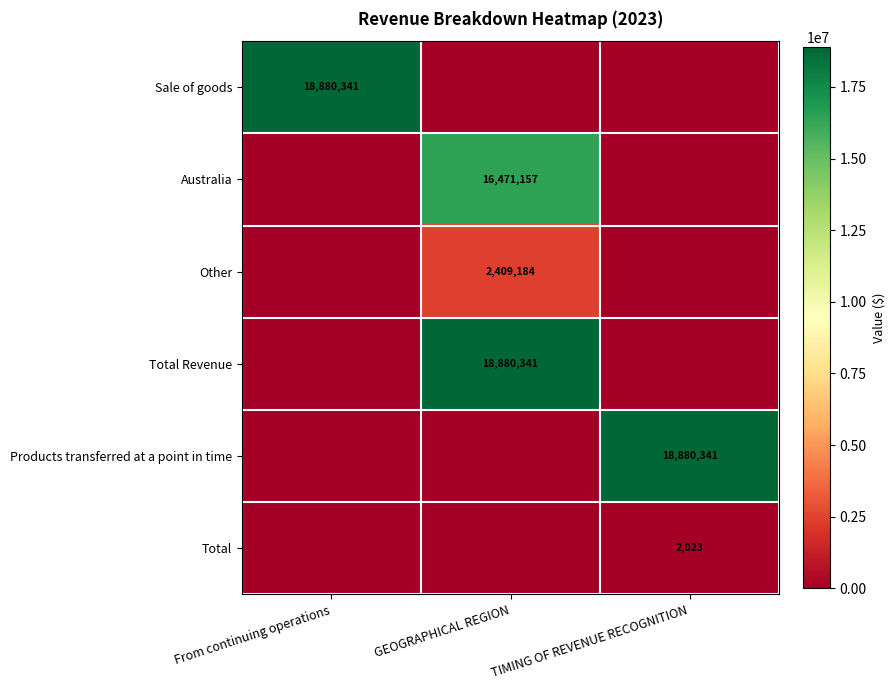

Is it true that Products transferred at a point in time equals 29397164 at TIMING OF REVENUE RECOGNITION?

False